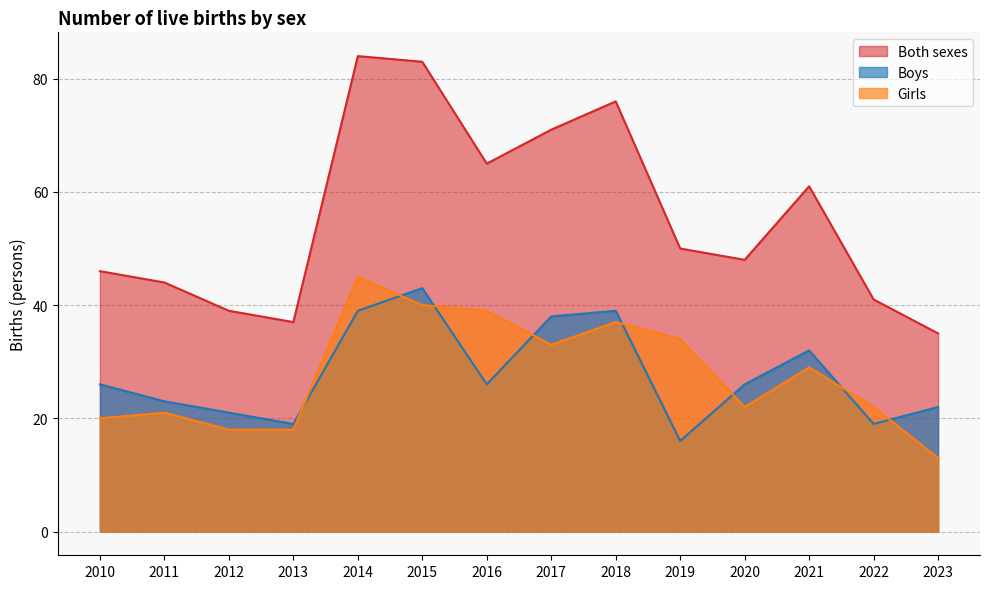

At which category does Girls reach its first local peak?

2011